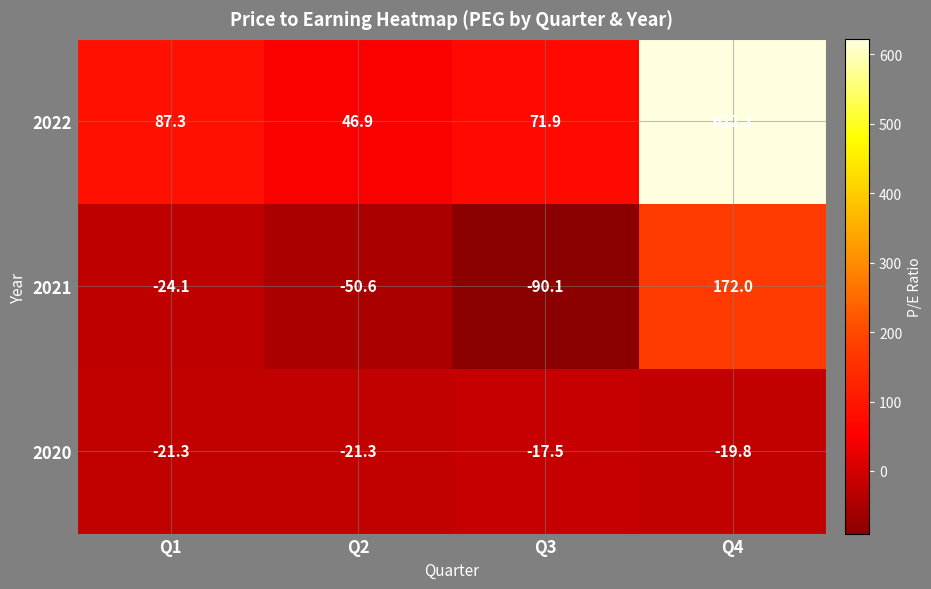

What is the spread (max minus min) of values at Q1?

111.4